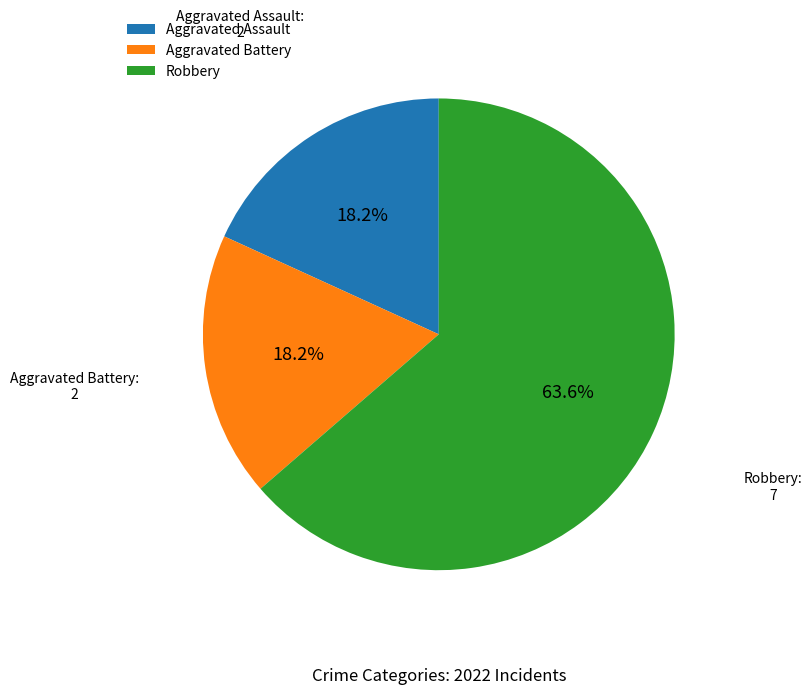

The Aggravated Assault slice represents 18% of the pie. True or false?

True